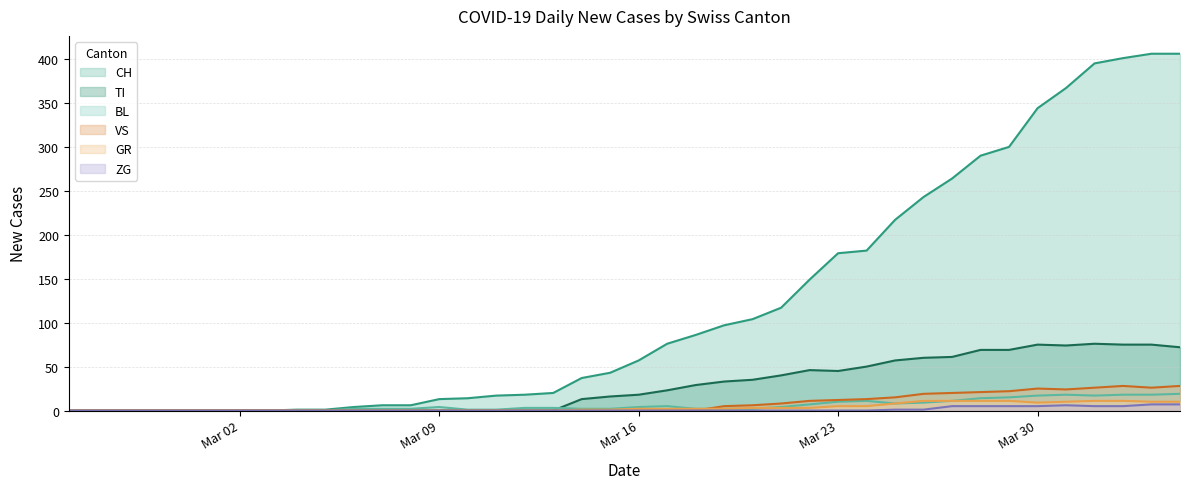

Does the chart have visible grid lines?

Yes